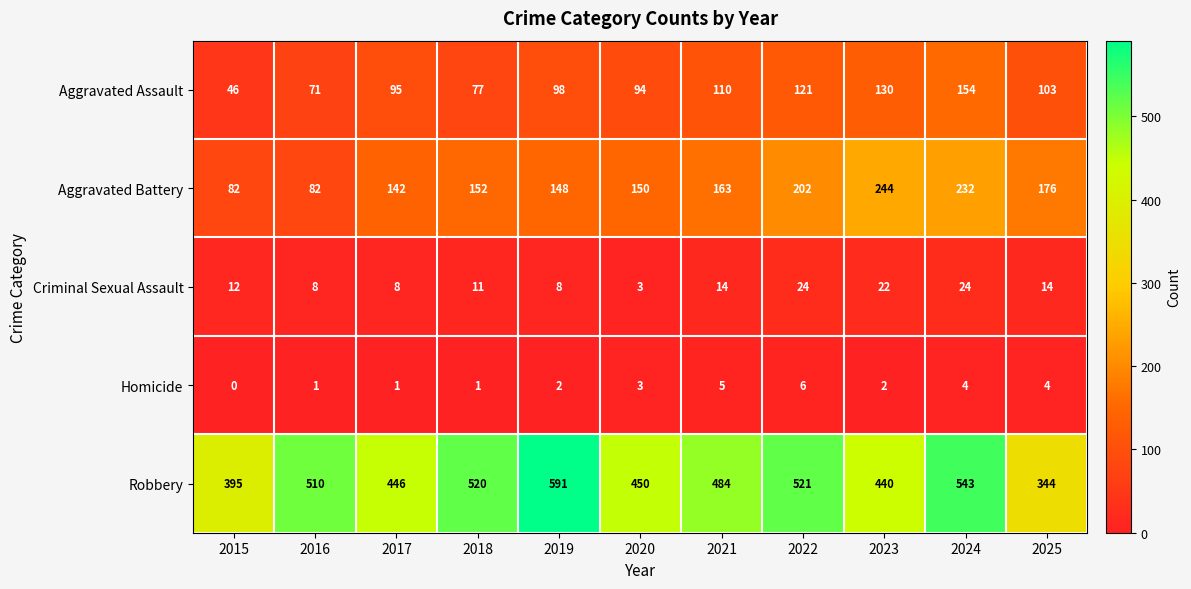

Which category has the lowest value across all series?

2015